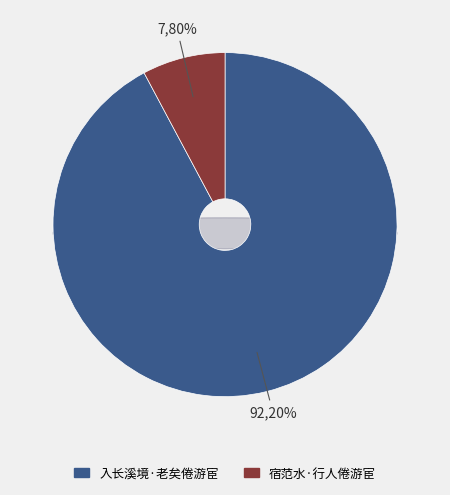

To the nearest percent, what portion does 入长溪境·老矣倦游宦 represent?

92%